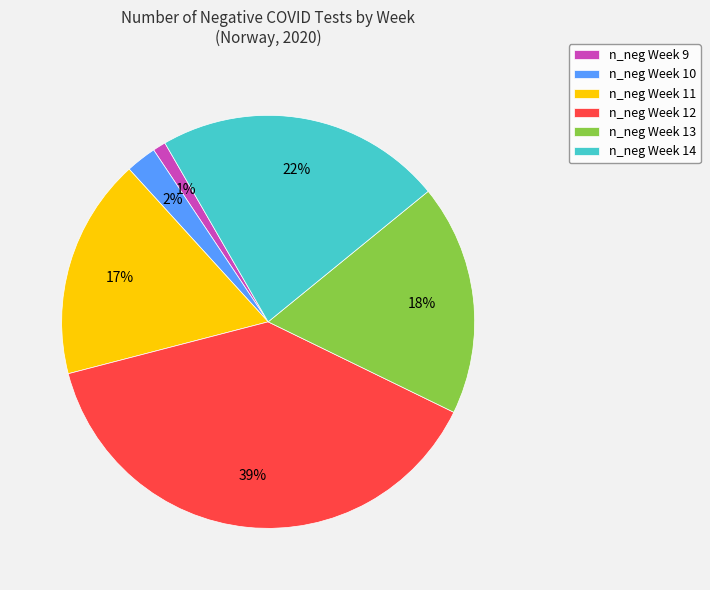

To the nearest percent, what is the difference between the largest and smallest slice percentages?

38%